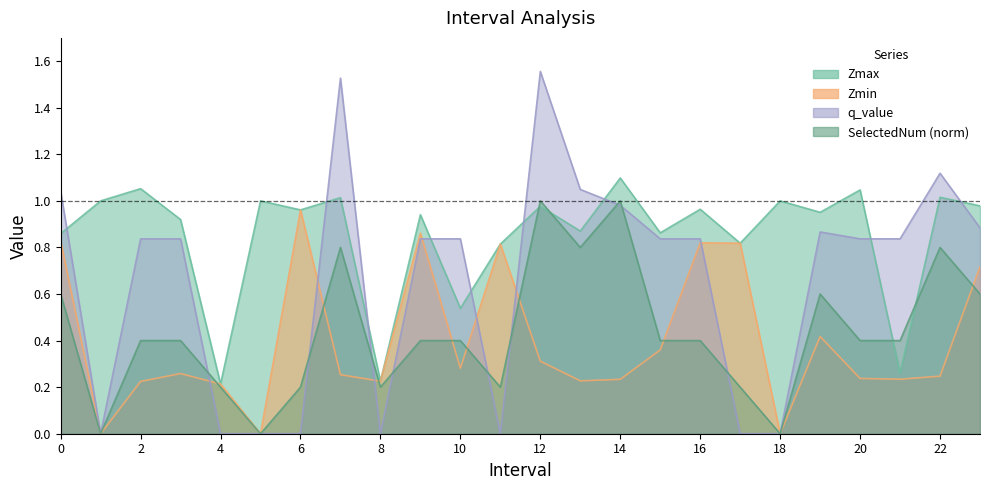

What value does the Zmin series have at 22?

0.2